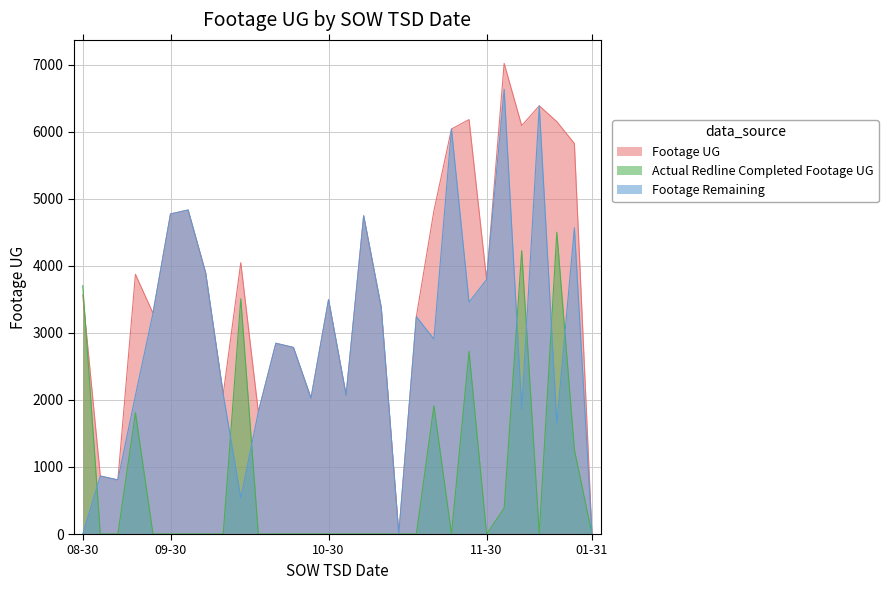

List the series in order of their peak value, lowest first.

Actual Redline Completed Footage UG, Footage Remaining, Footage UG